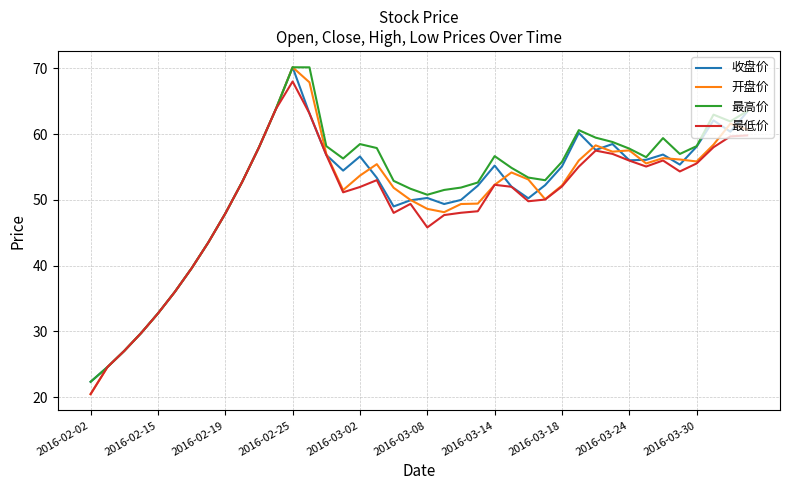

What is the maximum value shown in the chart?

70.2